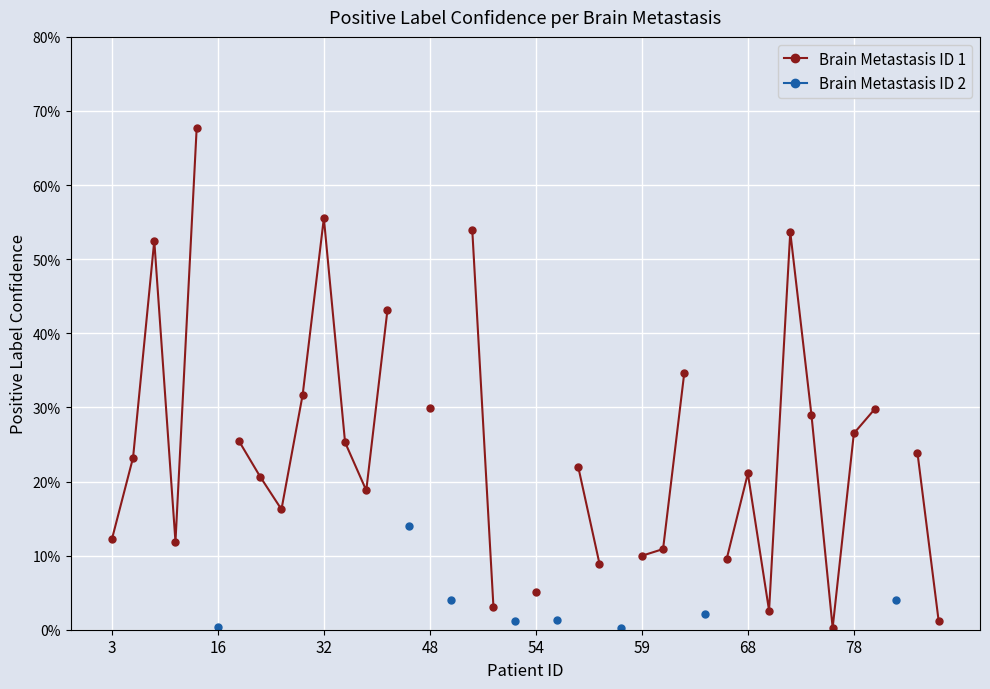

Is it true that Brain Metastasis ID 2 equals 0.1 at 37?

False